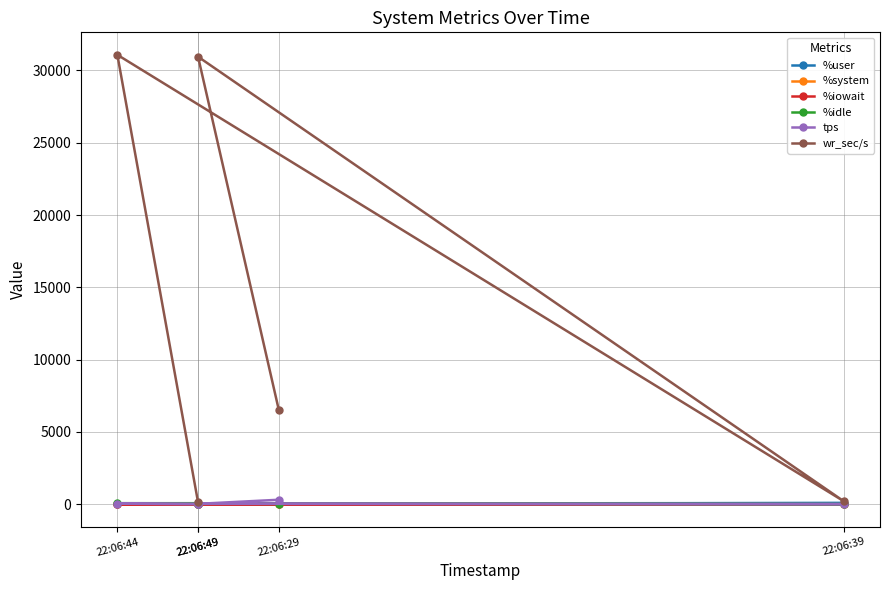

Which series changed the most between 22:06:49 and 22:06:49?

wr_sec/s